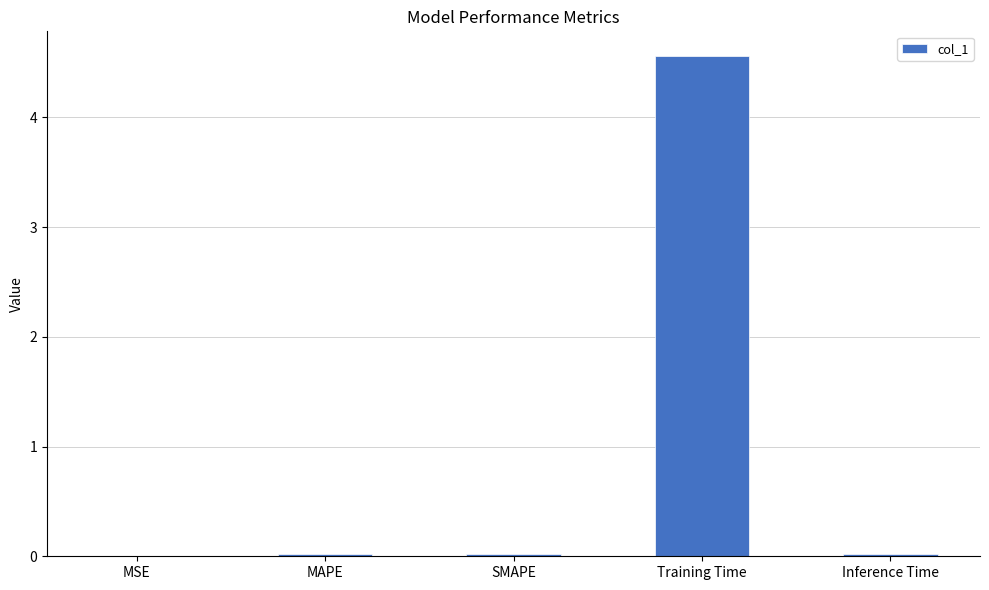

Is it true that the value at MSE is 0.0?

True